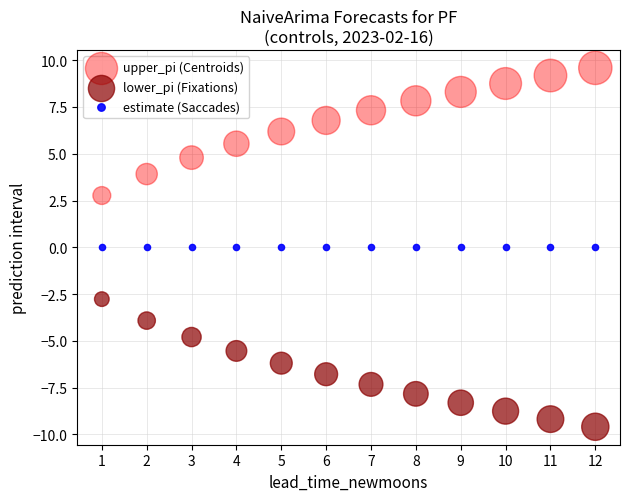

Which series contains the lowest Y value?

lower_pi (Fixations)